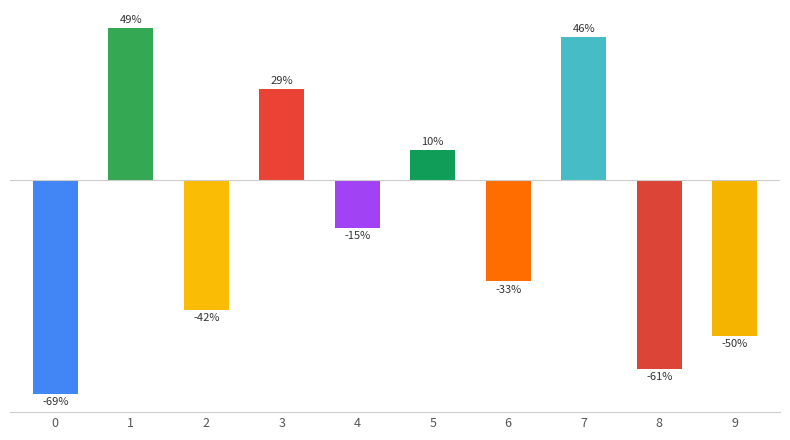

What is the greatest value displayed?

0.5